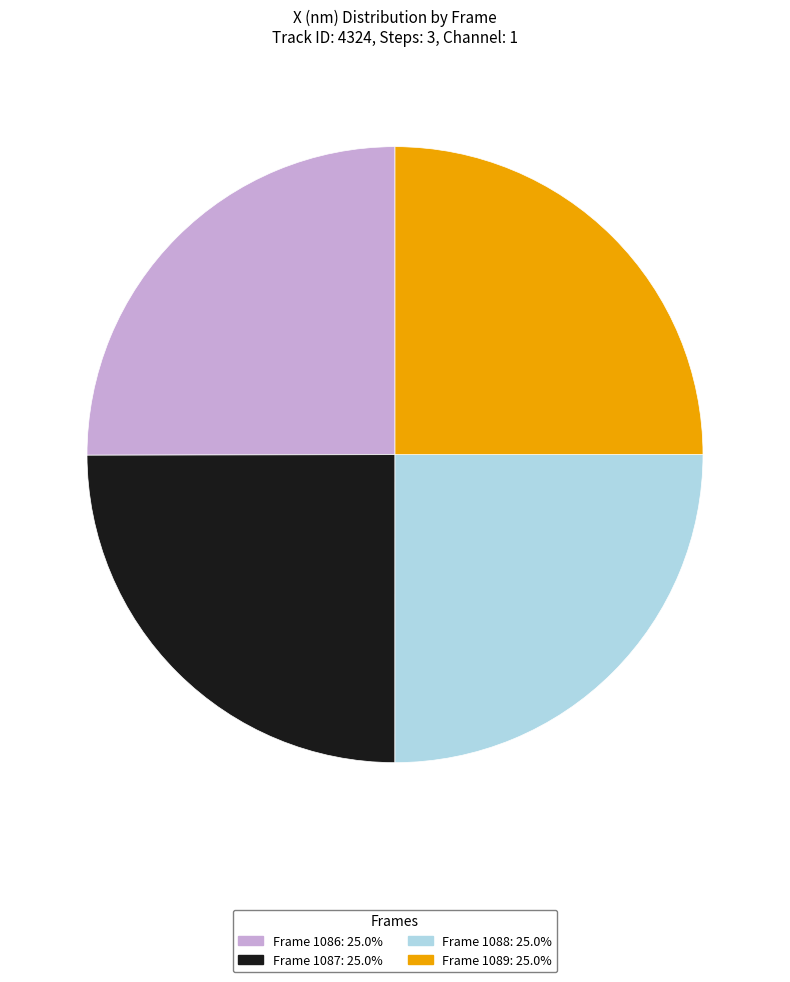

Is Frame 1089: 25.0% the majority of the pie?

No